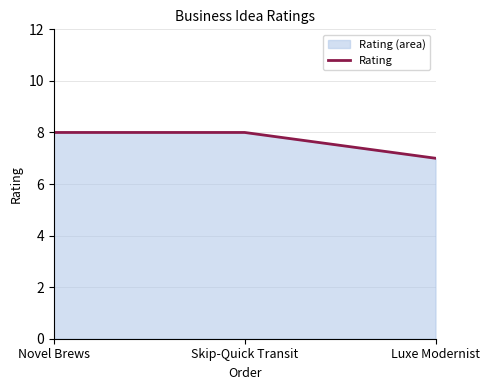

Reading right to left, extract all data points from this chart.

7	8	8